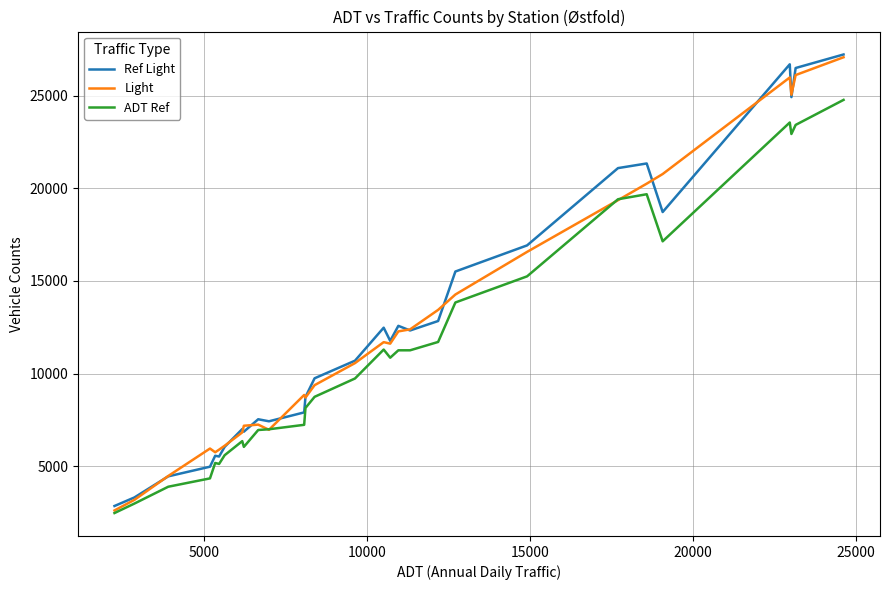

What is the maximum value for ADT Ref?

24770